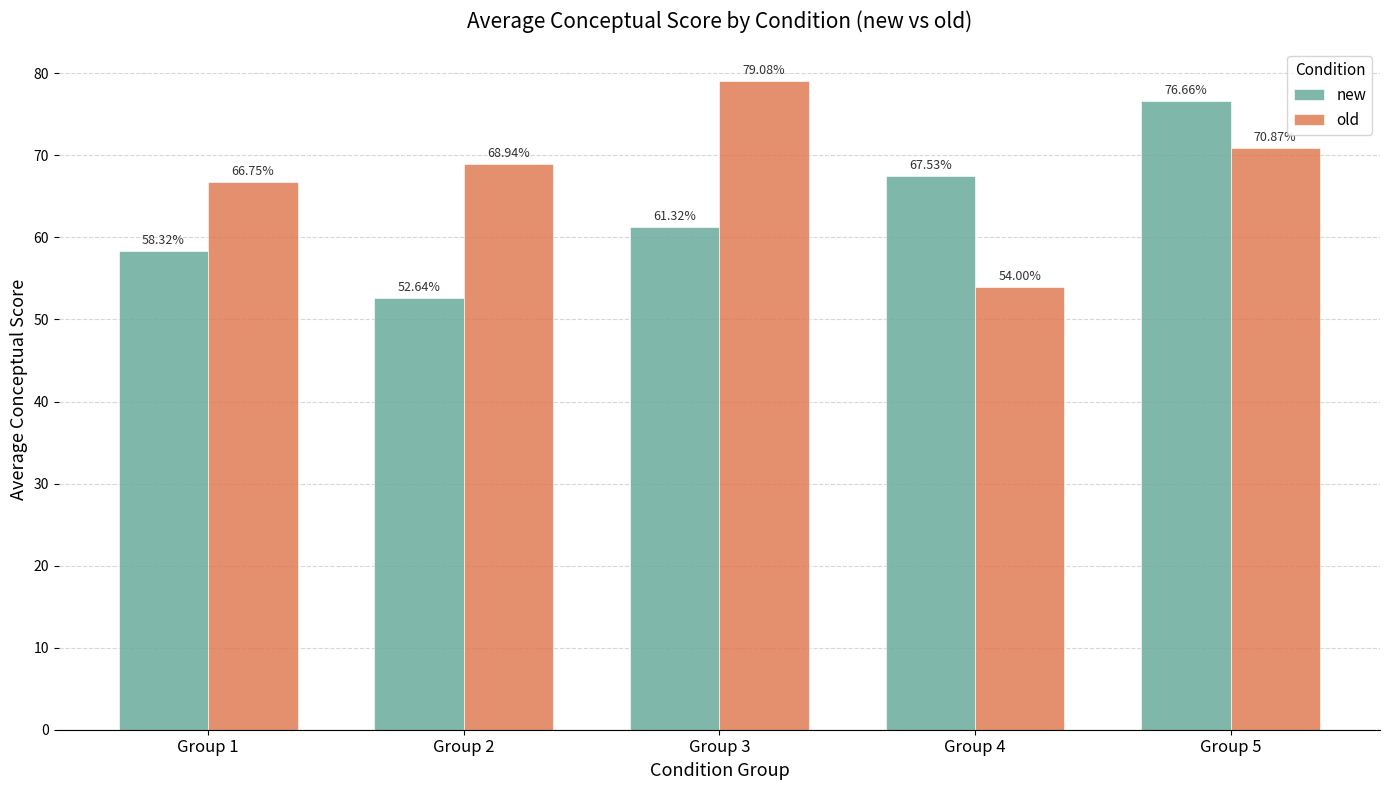

Which series has the largest total across all categories?

old